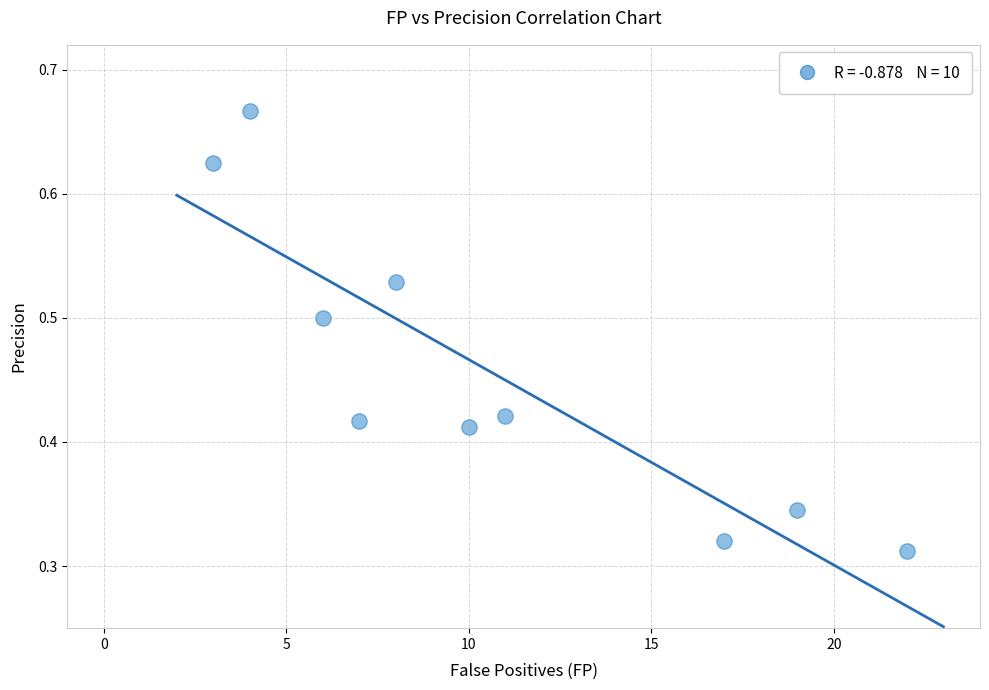

What is the average X value?

10.7